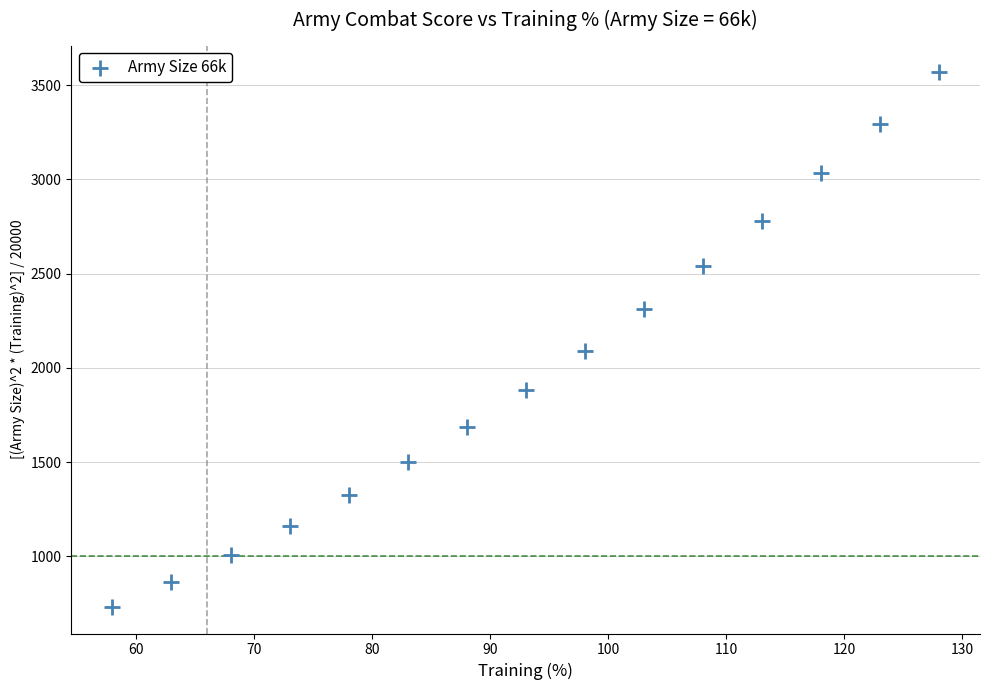

What is the range of X values (max minus min)?

70.0